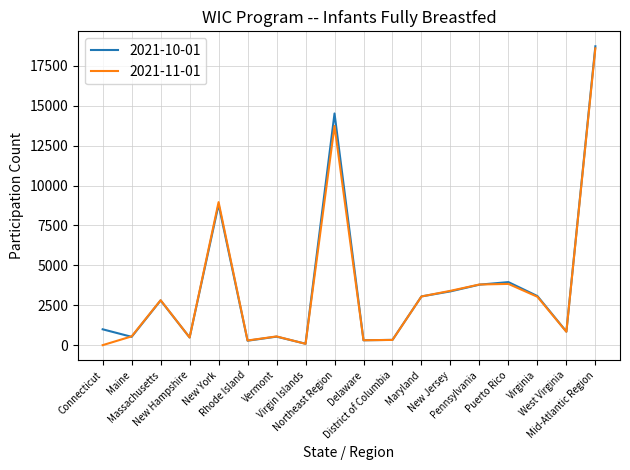

What is the maximum value shown in the chart?

18729